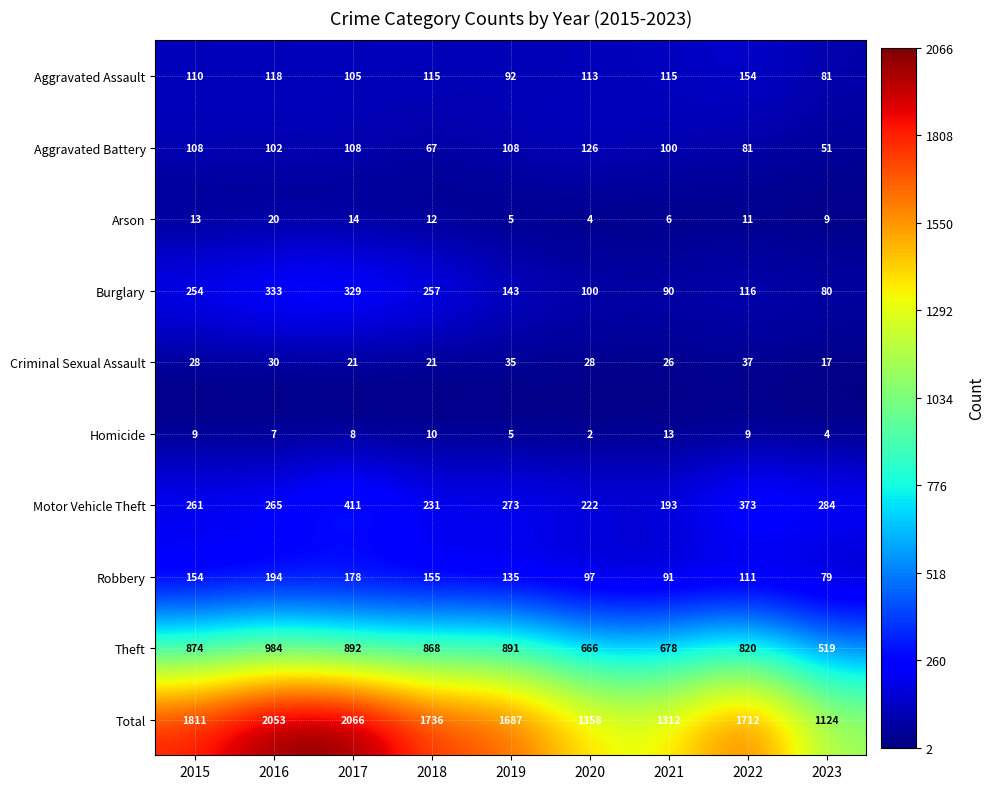

Is it true that Arson equals 11 at 2016?

False